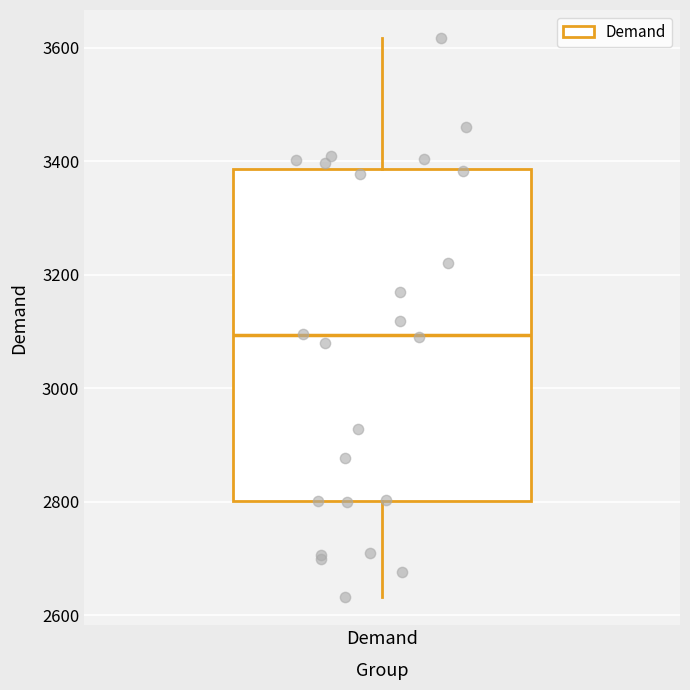

Read this box plot against the y-axis: the position of the median line, the range covered by the box, and the ends of both whiskers. The values are not printed on the chart, so give them approximately, as read against the axis.

median 3100, box 2800 to 3380, whiskers 2640 to 3620